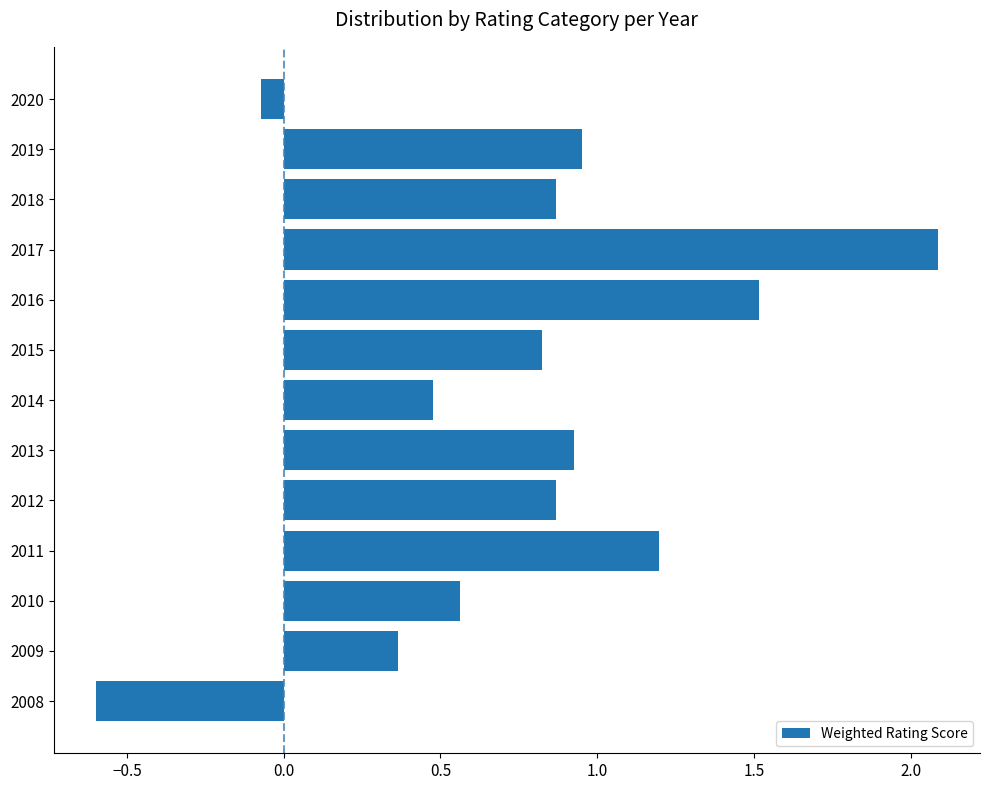

What is the greatest value displayed?

2.1